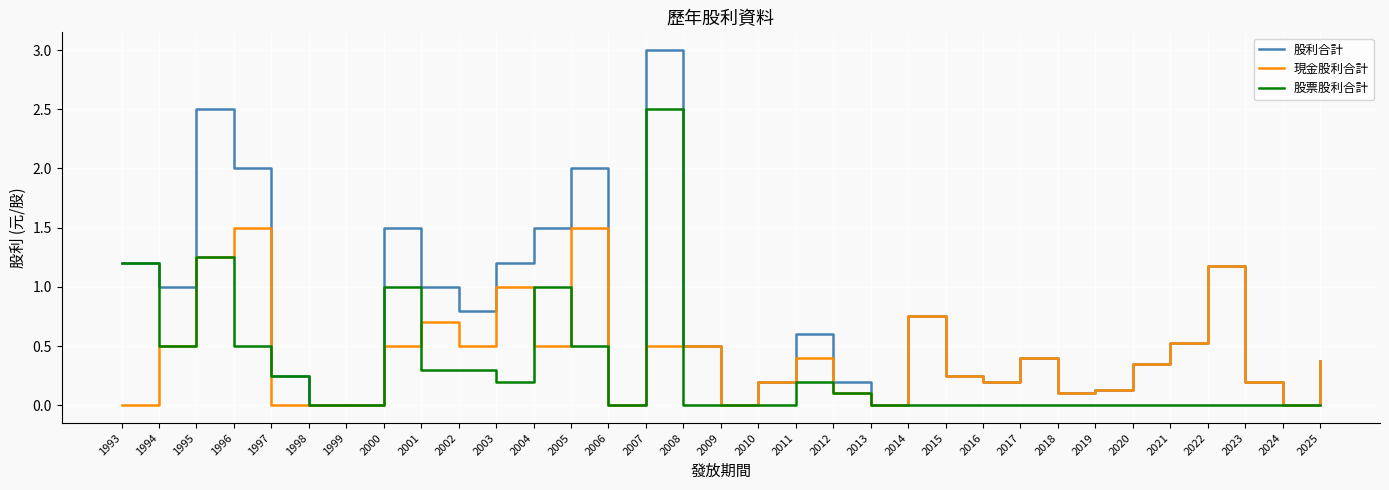

At 2001, list the series in order from largest to smallest.

股利合計, 現金股利合計, 股票股利合計